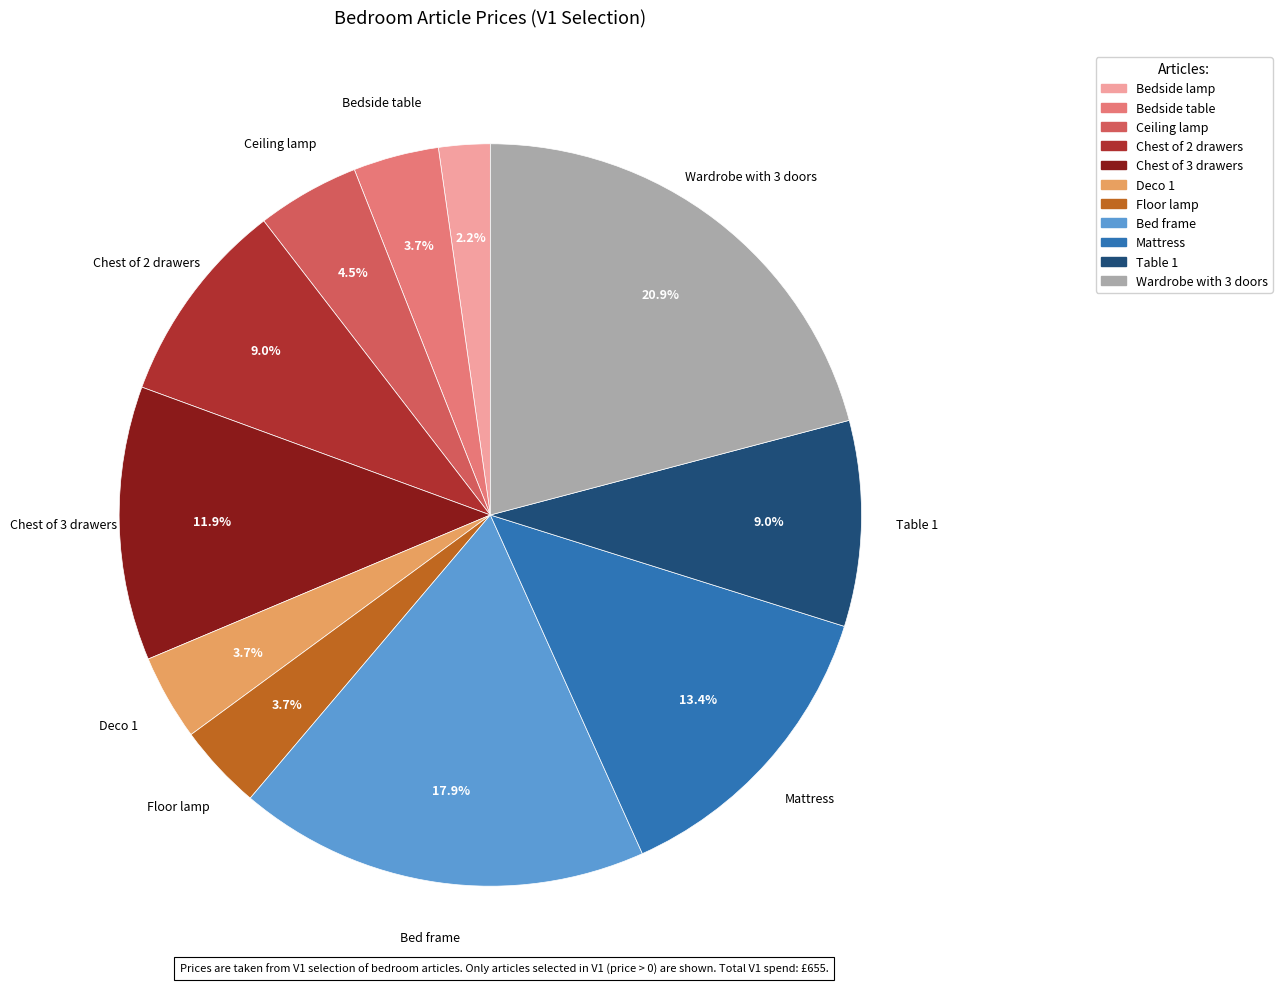

Does any single category account for the majority?

No